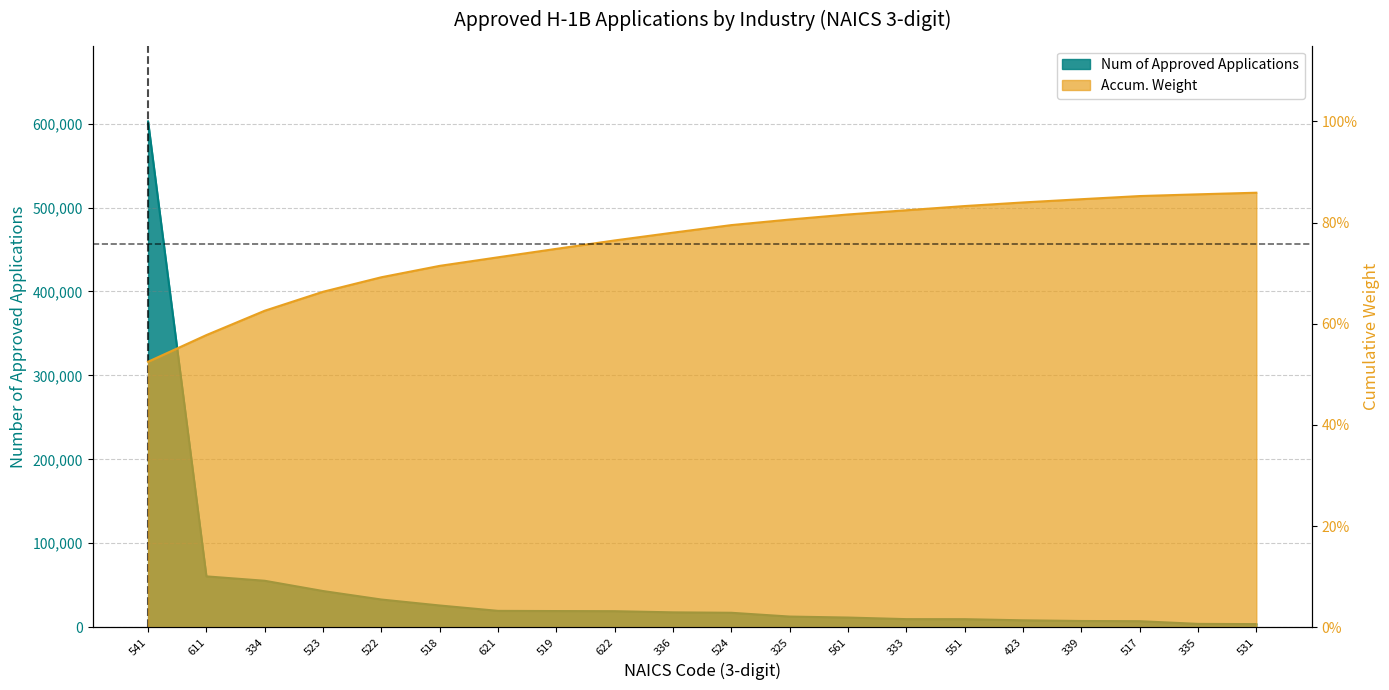

Reading left to right, list all the values displayed in this chart.

Num of Approved Applications: 541=602555.0	611=60535.0	334=55295.0	523=43061.0	522=32948.0	518=25845.0	621=19432.0	519=19209.0	622=19061.0	336=17674.0	524=17159.0	325=12650.0	561=11474.0	333=9584.0	551=9525.0	423=8188.0	339=7374.0	517=7136.0	335=3930.0	531=3661.0
Accum. Weight: 541=0.5	611=0.6	334=0.6	523=0.7	522=0.7	518=0.7	621=0.7	519=0.7	622=0.8	336=0.8	524=0.8	325=0.8	561=0.8	333=0.8	551=0.8	423=0.8	339=0.8	517=0.9	335=0.9	531=0.9